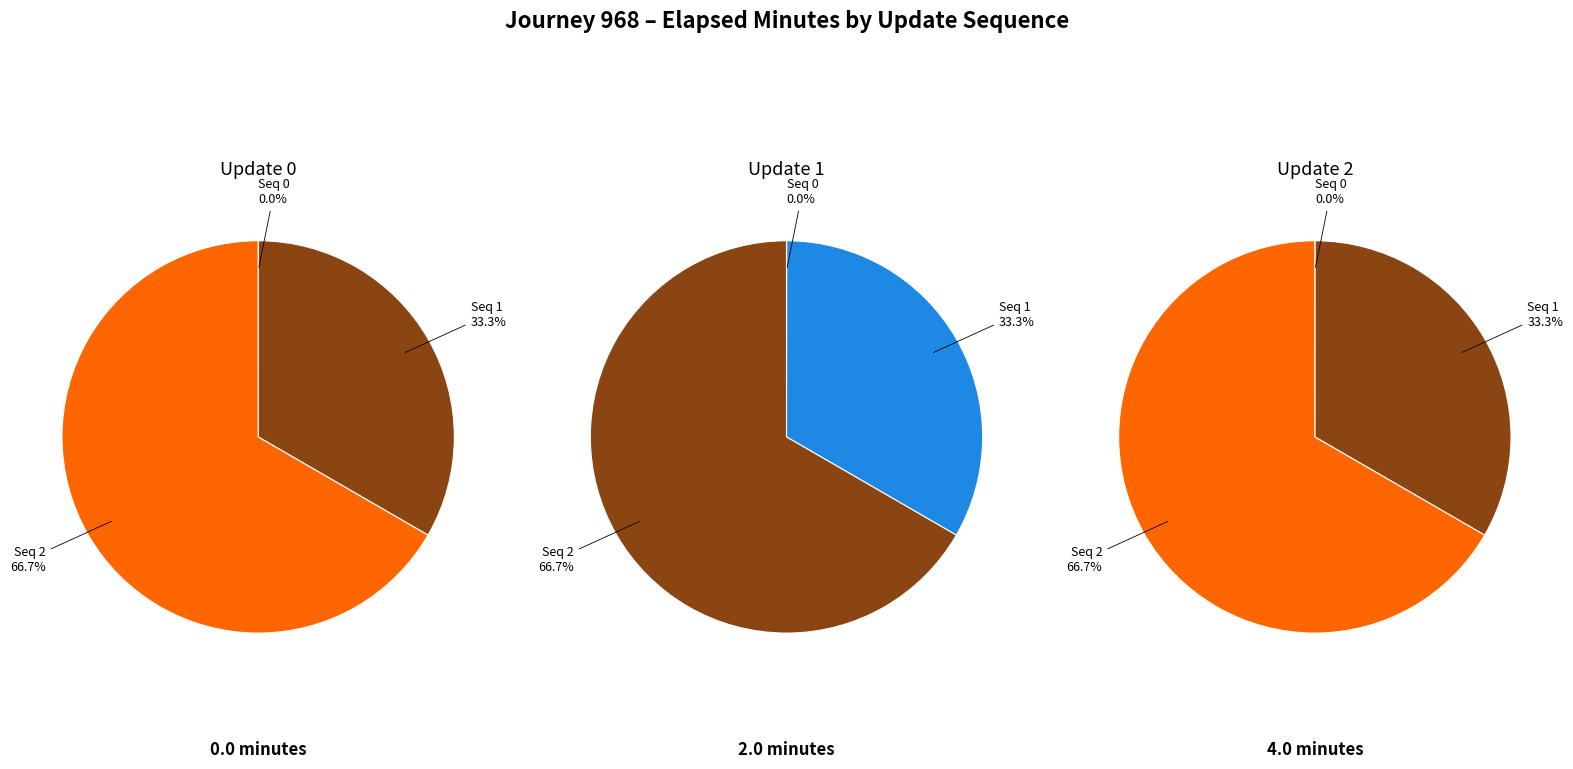

To the nearest percent, what percentage of the pie is update_sequence 1?

33%